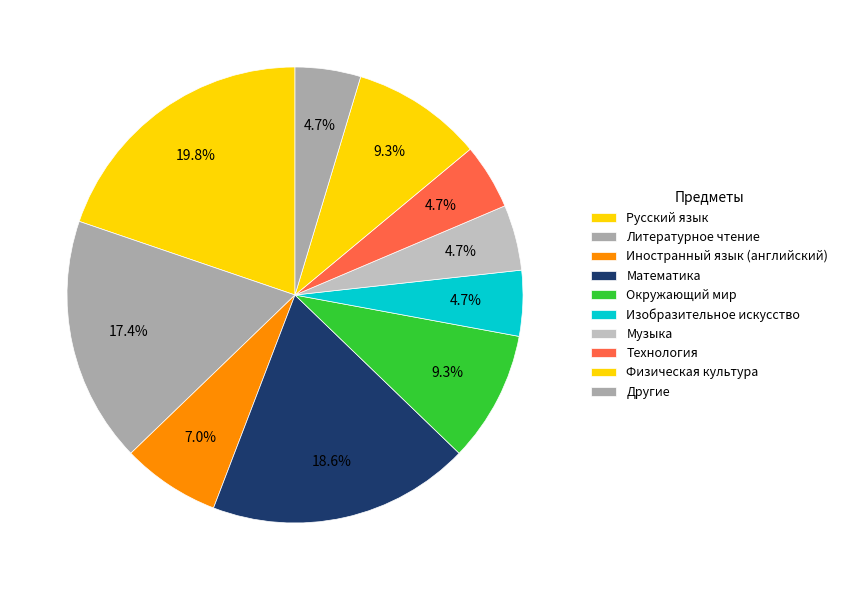

Is the sum of Иностранный язык (английский) and Физическая культура greater than half?

No